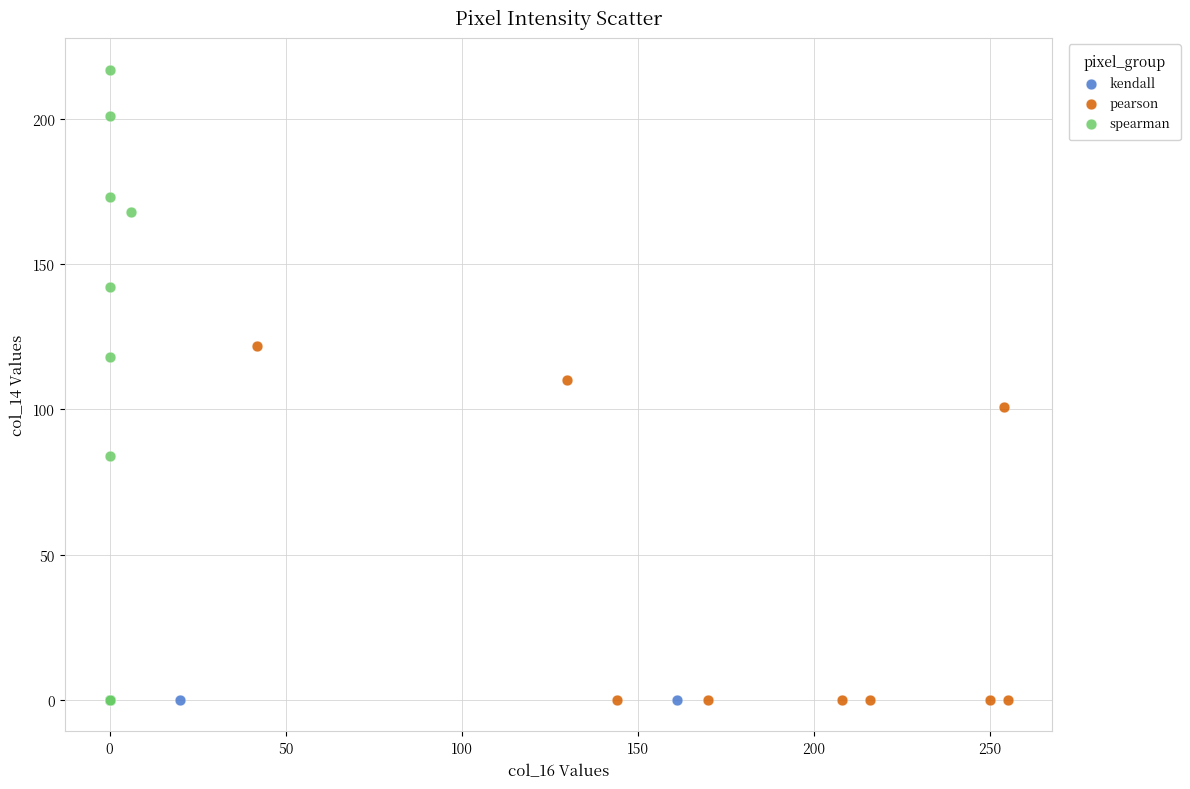

Which series contains the highest Y value?

spearman